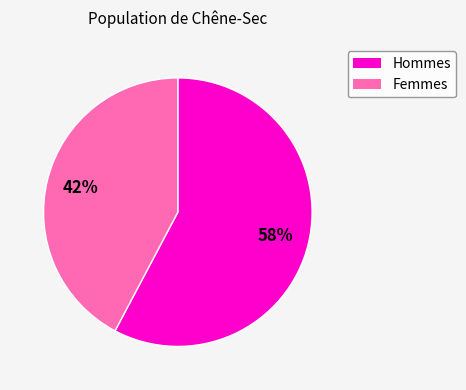

How many slices are in this pie chart?

2